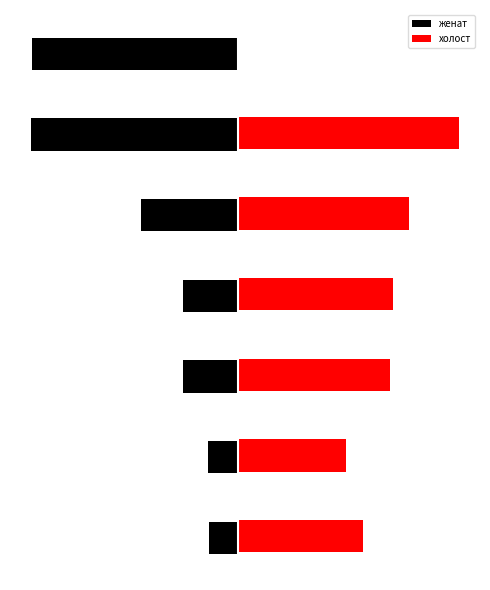

Which series has the widest spread of values?

холост